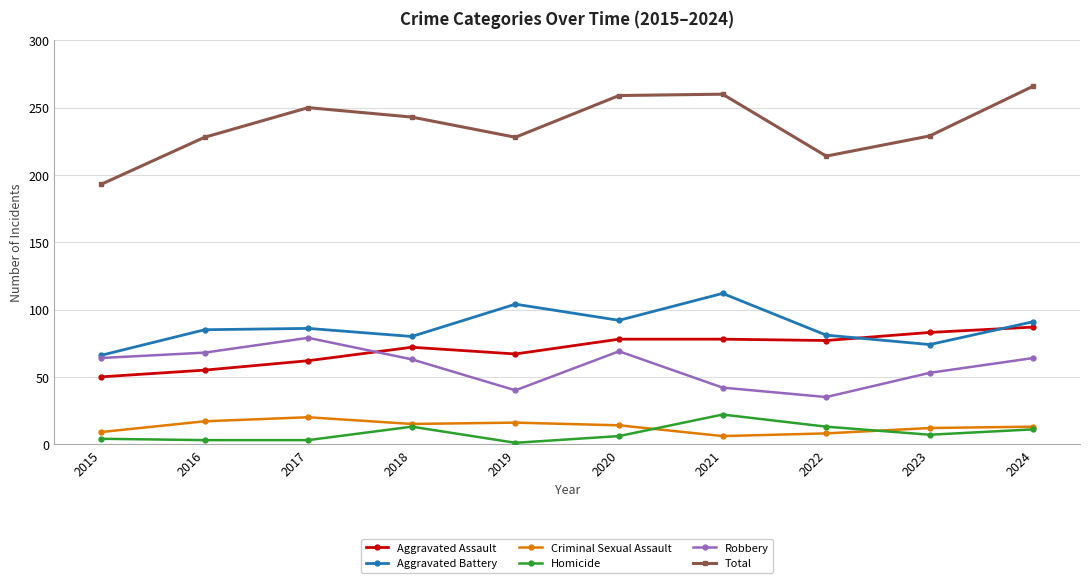

What is the difference between the Homicide values at 2016 and 2018?

10